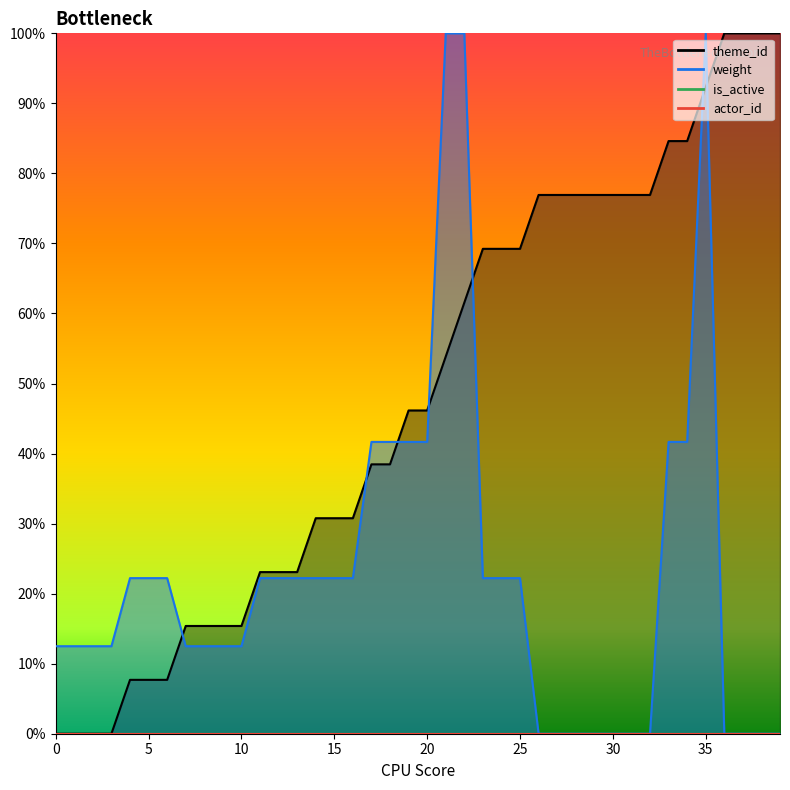

Rank the categories by theme_id value from lowest to highest.

0, 1, 2, 3, 4, 5, 6, 7, 8, 9, 10, 11, 12, 13, 14, 15, 16, 17, 18, 19, 20, 21, 22, 23, 24, 25, 26, 27, 28, 29, 30, 31, 32, 33, 34, 35, 36, 37, 38, 39